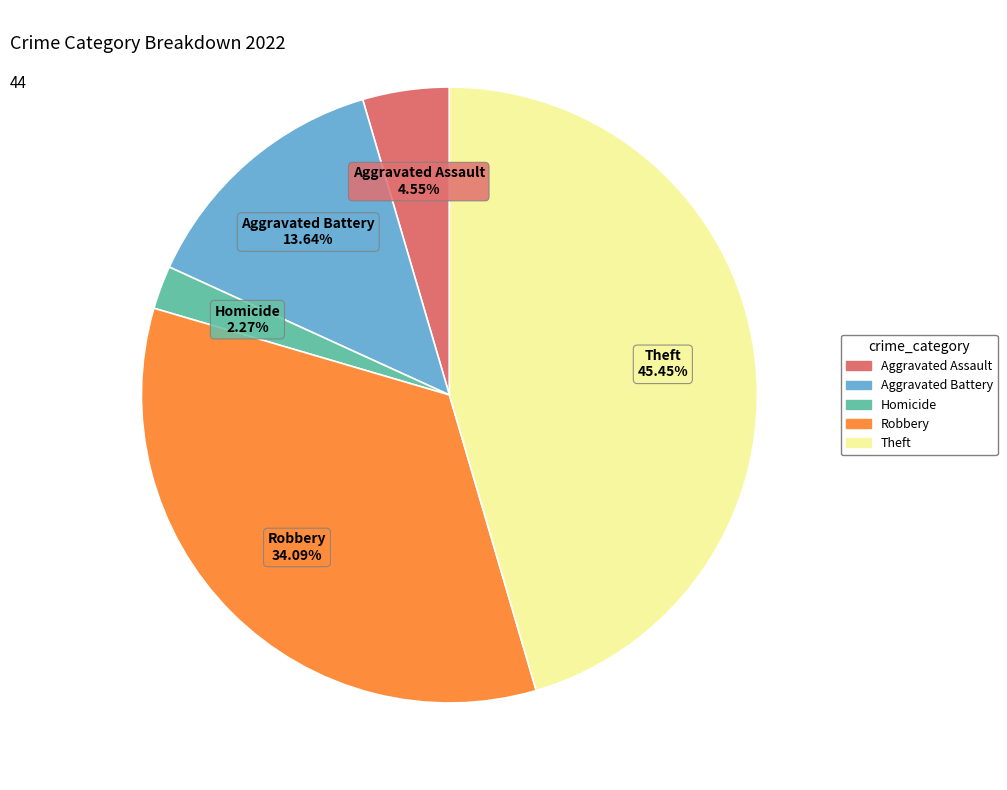

Does any single category account for the majority?

No